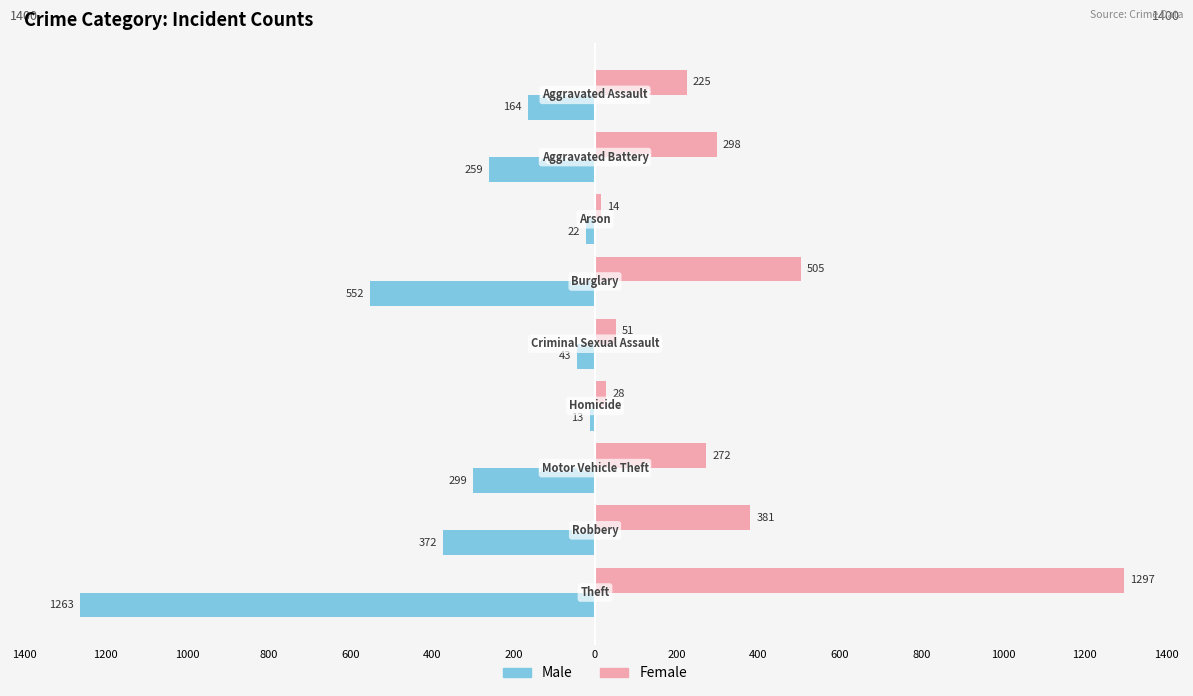

Which series has the widest spread of values?

Female